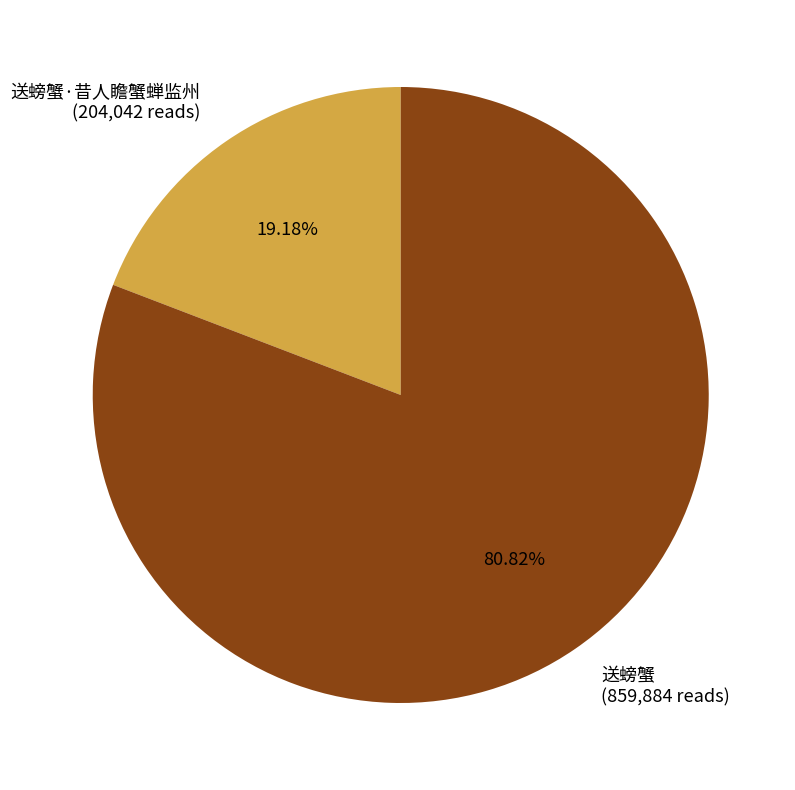

Combined, what portion of the pie is 送螃蟹 and 送螃蟹·昔人瞻蟹蝉监州?

100.0%